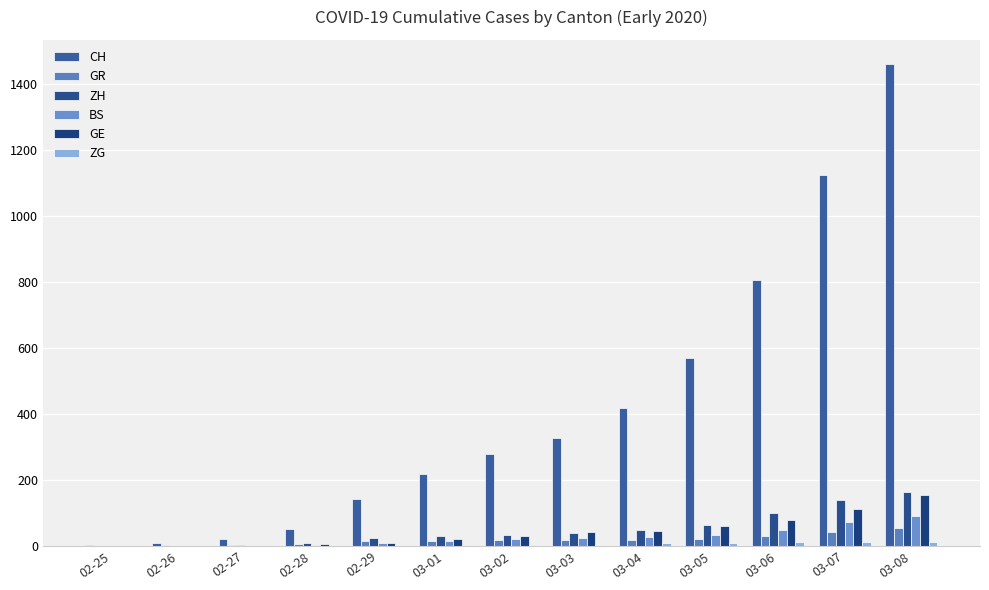

Reading left to right, what are all the values shown in this chart?

CH: 02-25=4	02-26=8	02-27=20	02-28=50	02-29=142	03-01=219	03-02=280	03-03=327	03-04=419	03-05=569	03-06=806	03-07=1124	03-08=1461
GR: 02-25=0	02-26=2	02-27=2	02-28=6	02-29=14	03-01=16	03-02=17	03-03=18	03-04=18	03-05=22	03-06=31	03-07=43	03-08=53
ZH: 02-25=0	02-26=0	02-27=2	02-28=10	02-29=23	03-01=29	03-02=34	03-03=40	03-04=49	03-05=62	03-06=101	03-07=140	03-08=163
BS: 02-25=0	02-26=1	02-27=1	02-28=3	02-29=8	03-01=15	03-02=21	03-03=24	03-04=28	03-05=33	03-06=49	03-07=73	03-08=92
GE: 02-25=0	02-26=1	02-27=1	02-28=5	02-29=9	03-01=20	03-02=30	03-03=43	03-04=45	03-05=60	03-06=79	03-07=113	03-08=154
ZG: 02-25=0	02-26=0	02-27=0	02-28=1	02-29=2	03-01=3	03-02=3	03-03=3	03-04=10	03-05=10	03-06=11	03-07=11	03-08=11